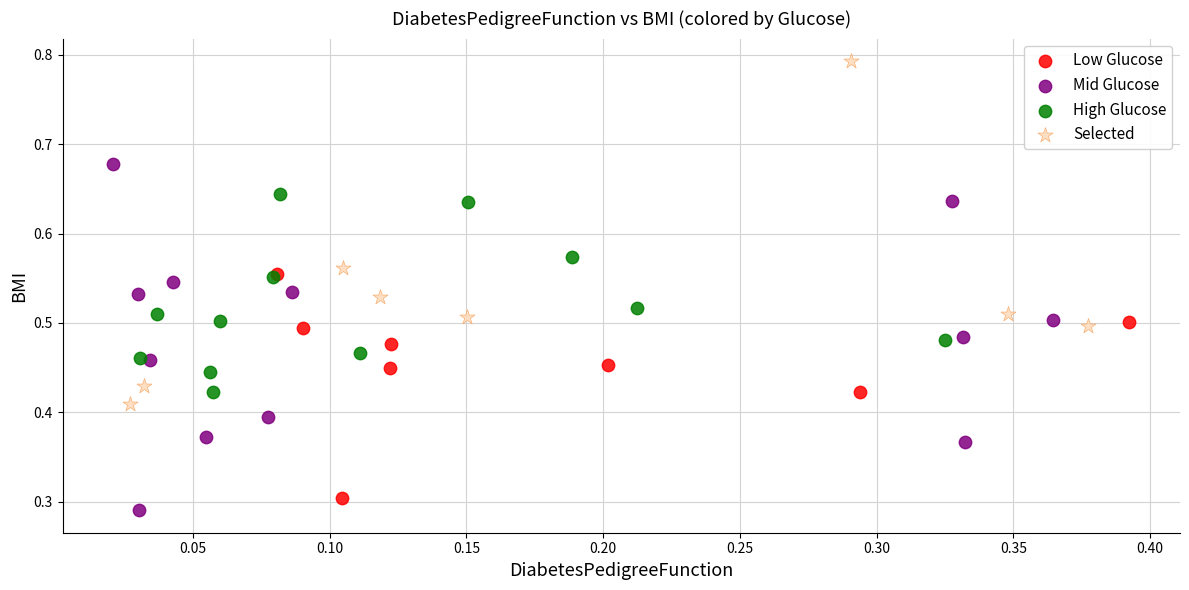

Which series contains the highest Y value?

Selected